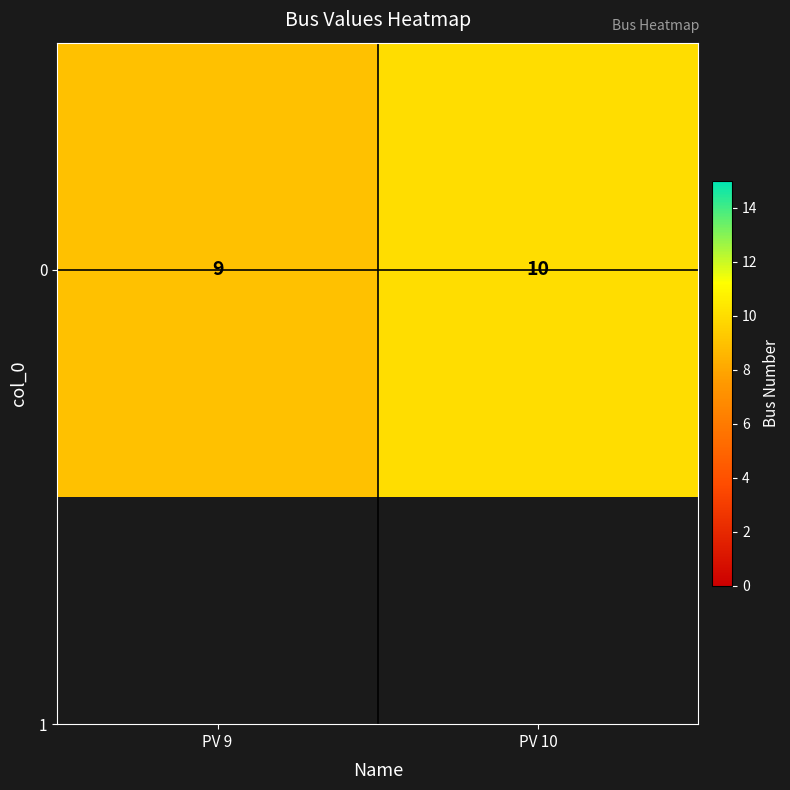

List the labels in order of value, largest first.

PV 10, PV 9